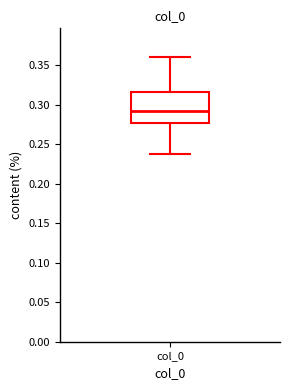

Where does the upper whisker of the box for col_0 end on the y-axis? The values are not printed on the chart, so give them approximately, as read against the axis.

0.360